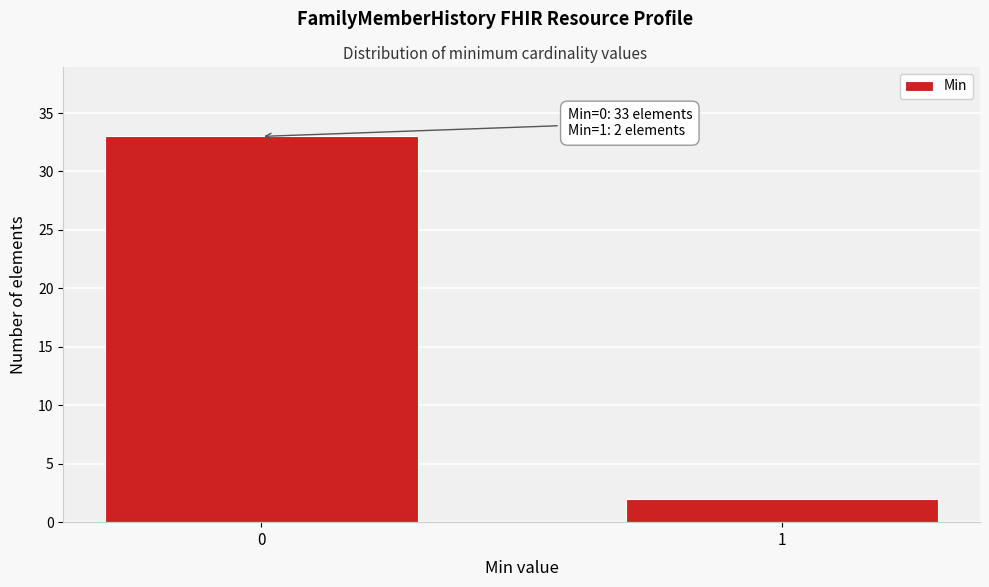

Reading left to right, what are all the values shown in this chart?

33	2